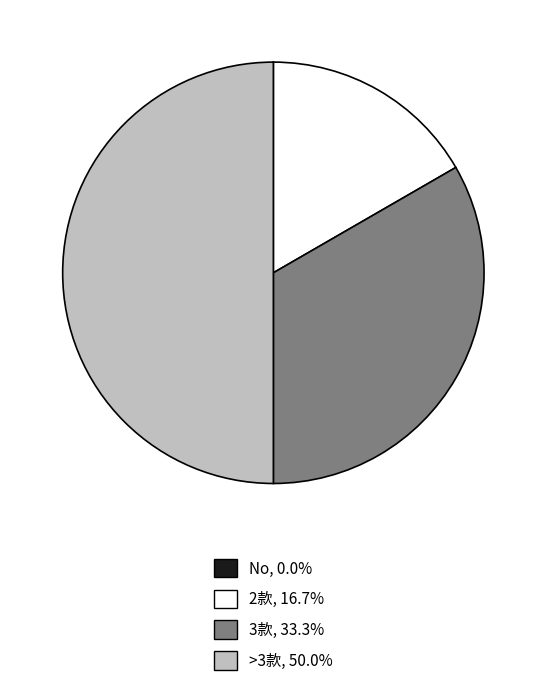

What is the ratio of the value at 2款 to the value at >3款?

0.3